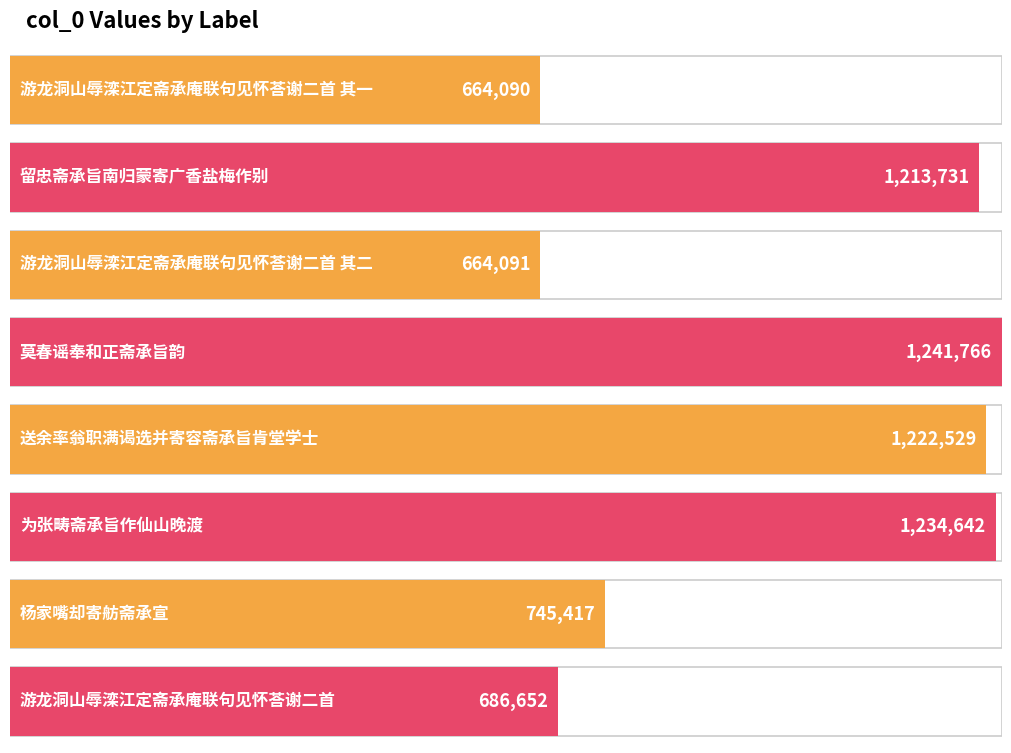

List the labels in order of value, smallest first.

游龙洞山辱滦江定斋承庵联句见怀荅谢二首 其一, 游龙洞山辱滦江定斋承庵联句见怀荅谢二首 其二, 游龙洞山辱滦江定斋承庵联句见怀荅谢二首, 杨家嘴却寄舫斋承宣, 留忠斋承旨南归蒙寄广香盐梅作别, 送余率翁职满谒选并寄容斋承旨肯堂学士, 为张畴斋承旨作仙山晚渡, 莫春谣奉和正斋承旨韵